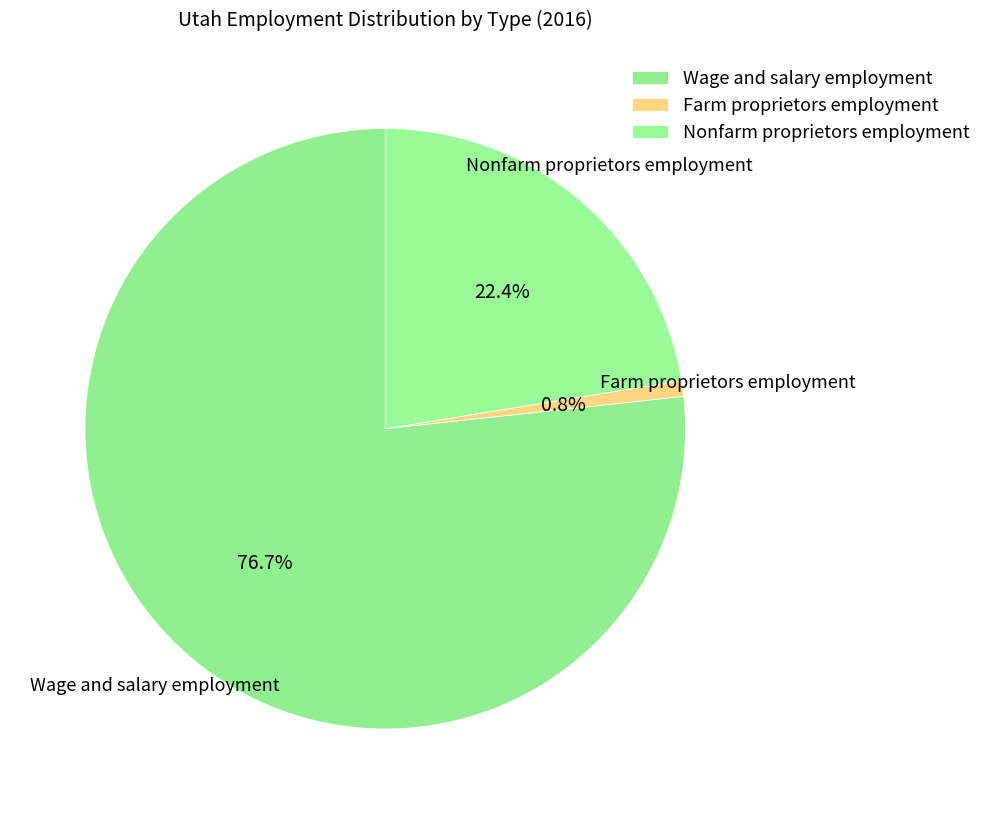

To the nearest percent, what percentage of the pie is Nonfarm proprietors employment?

22%